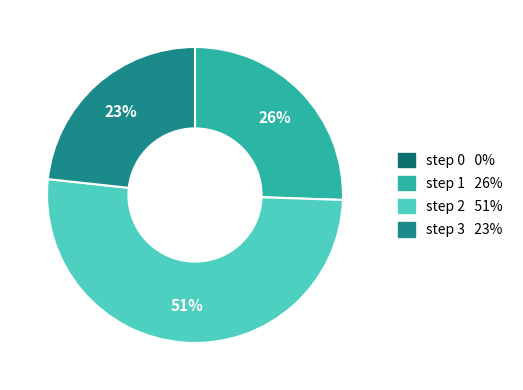

Between step 2 and step 1, which is larger?

step 2